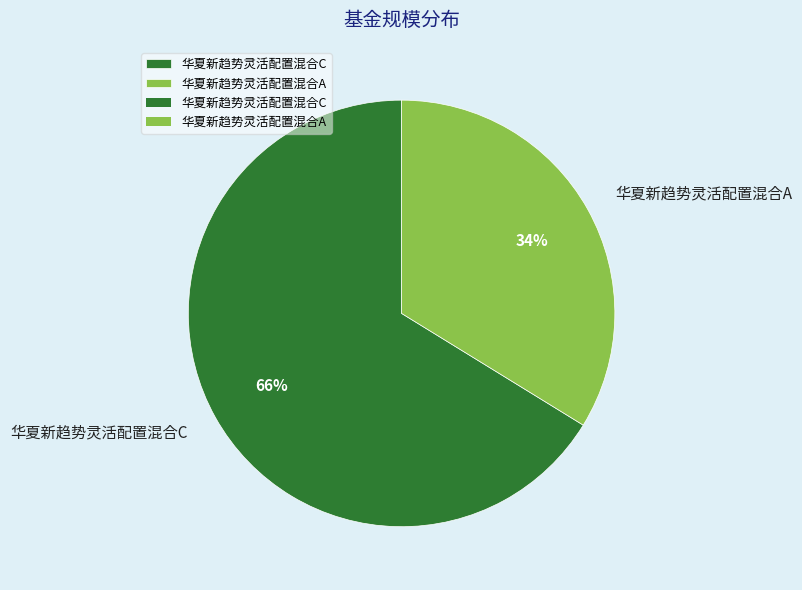

Do 华夏新趋势灵活配置混合A and 华夏新趋势灵活配置混合C together represent more than half of the pie?

Yes